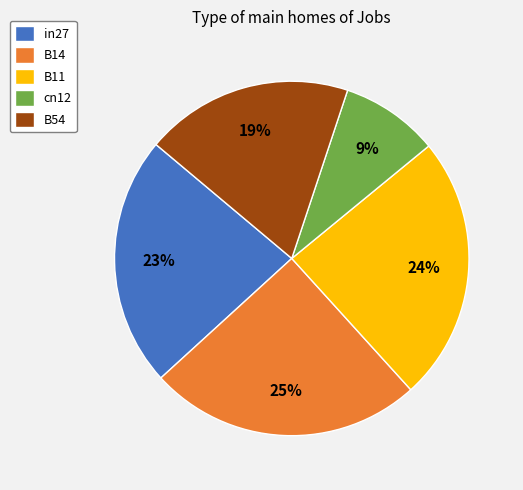

Which category has the smallest portion of the pie?

cn12